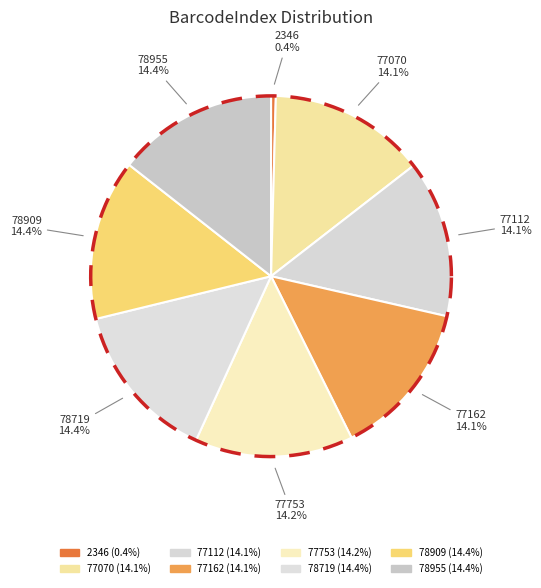

What percentage is the 77070 slice, to the nearest percent?

14%